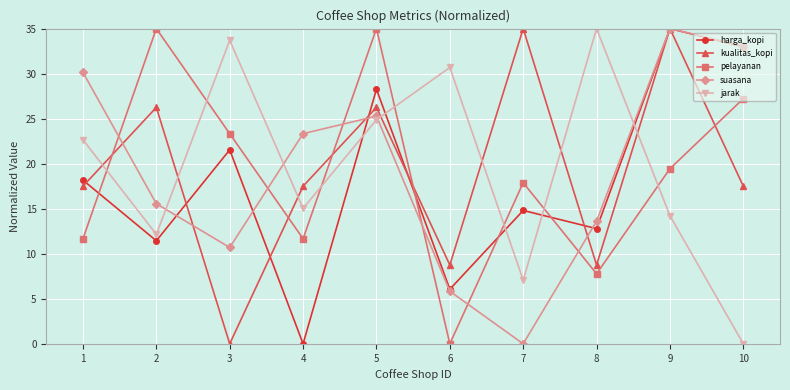

Which category has the lowest value in the pelayanan series?

6